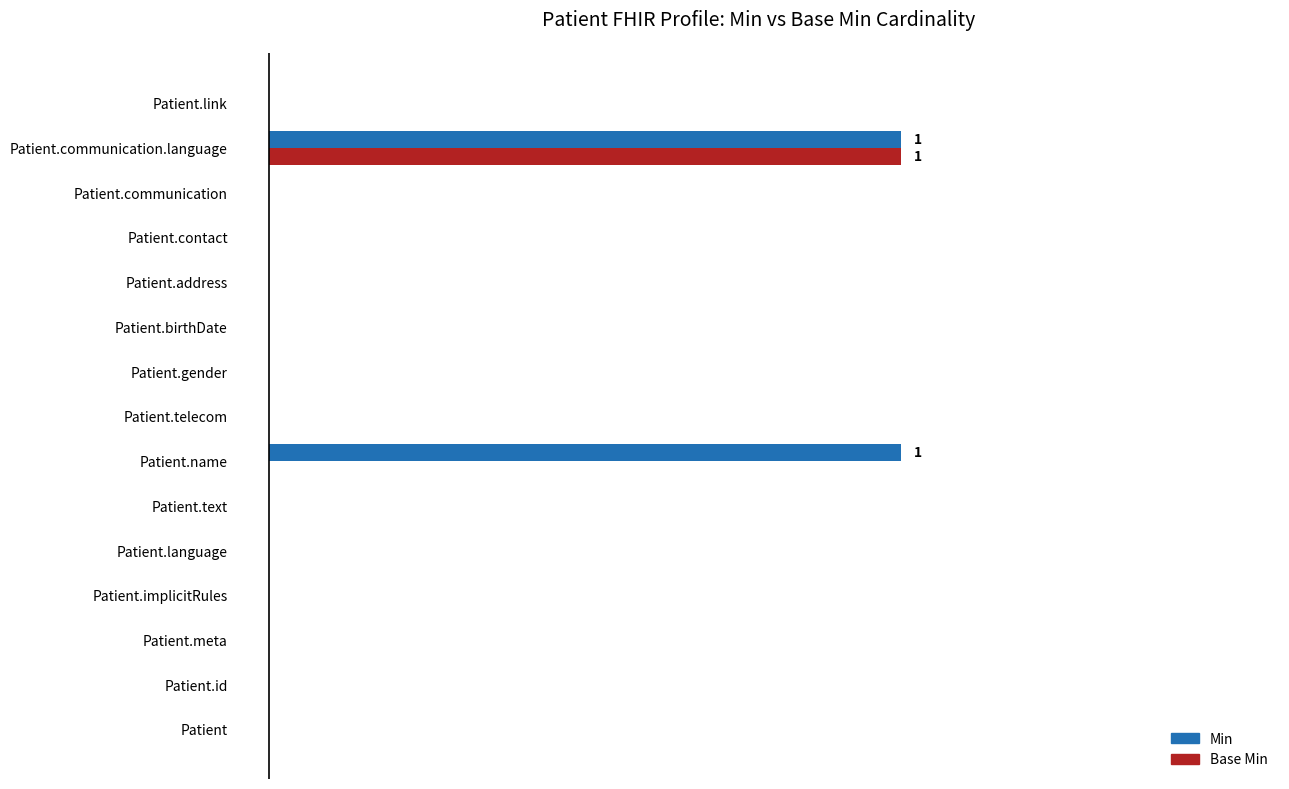

What are all the series names shown in the legend?

Min, Base Min